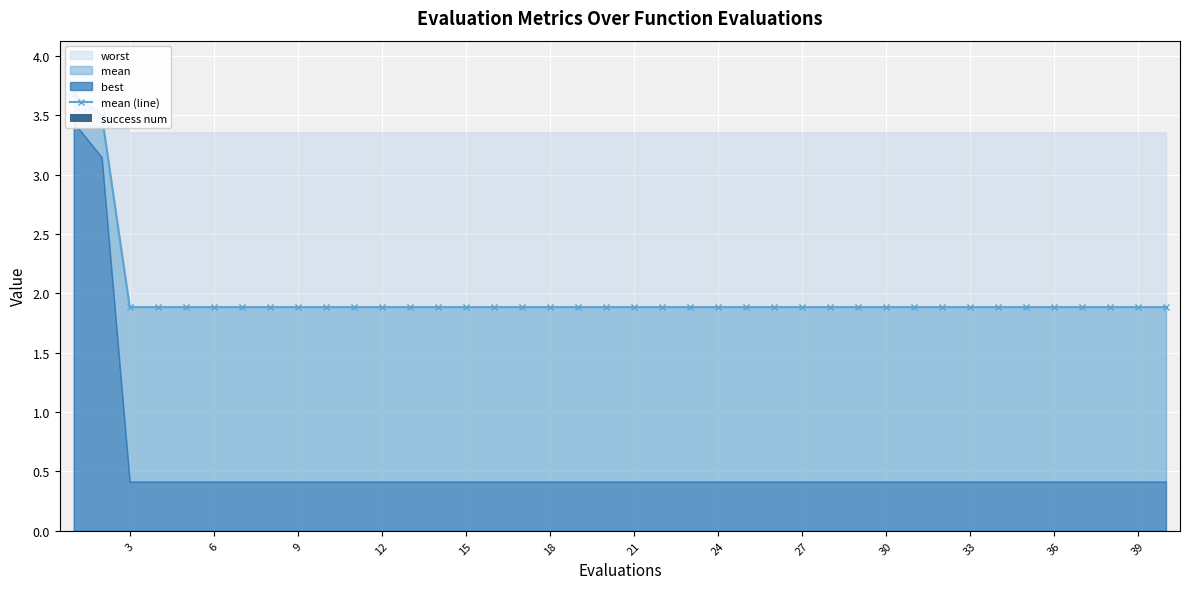

What is the difference between the second highest and second lowest values in the mean (line) series?

1.6